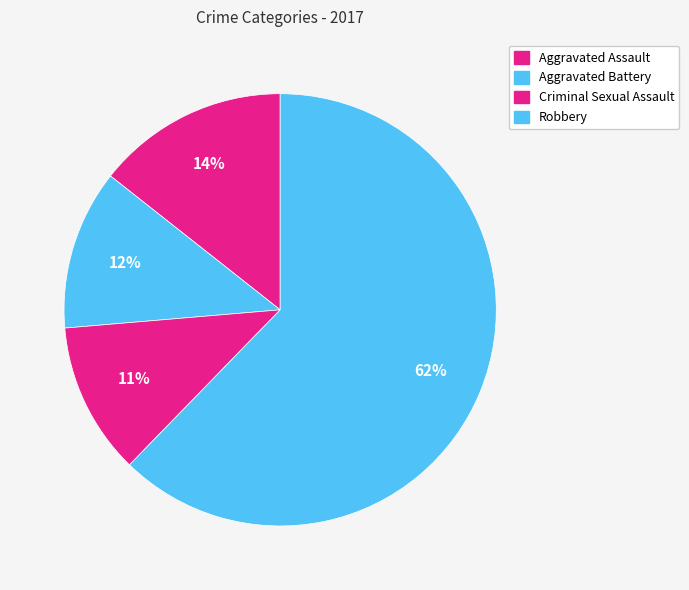

How many segments does this pie chart have?

4